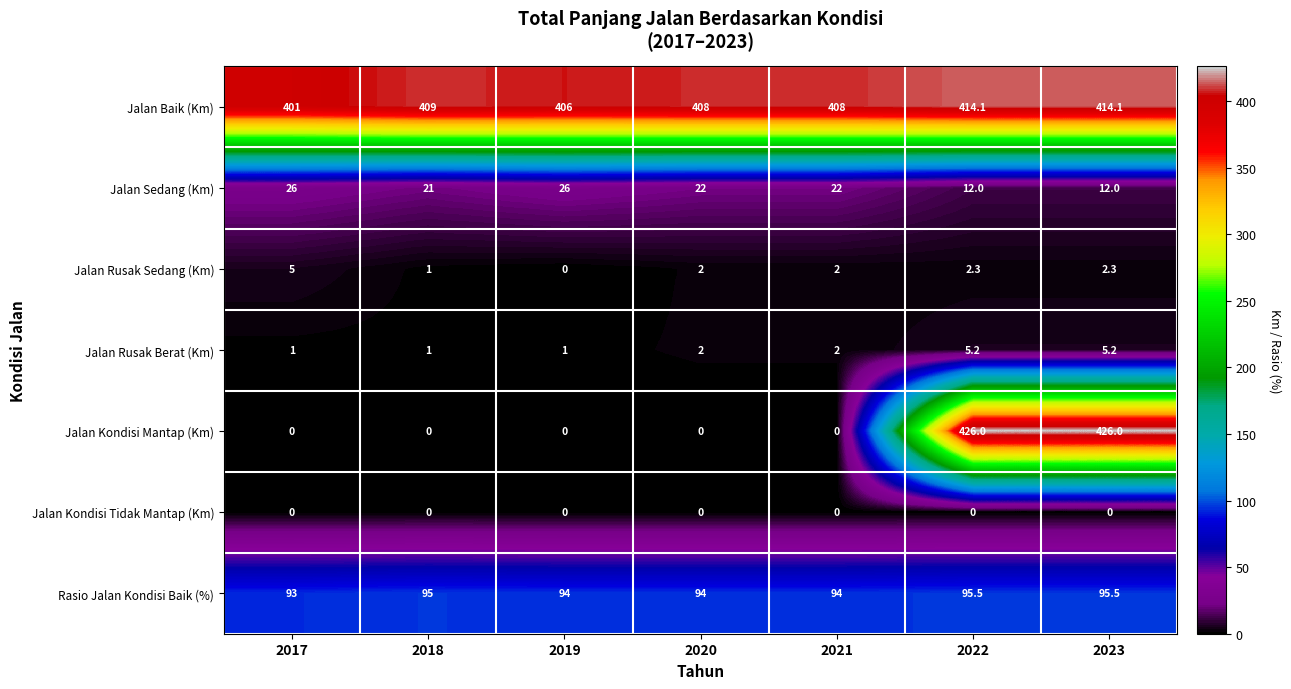

How many values in the Jalan Kondisi Mantap (Km) series exceed 0?

2